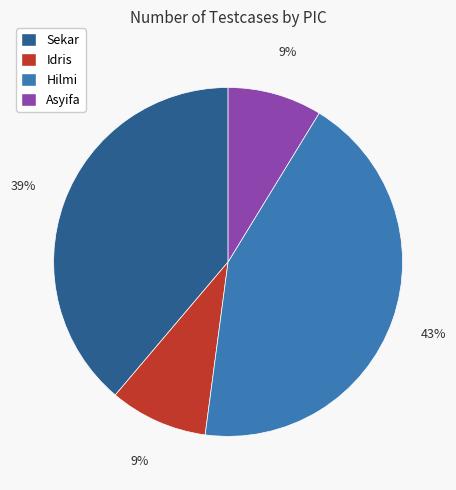

To the nearest percent, what portion does Hilmi represent?

43%